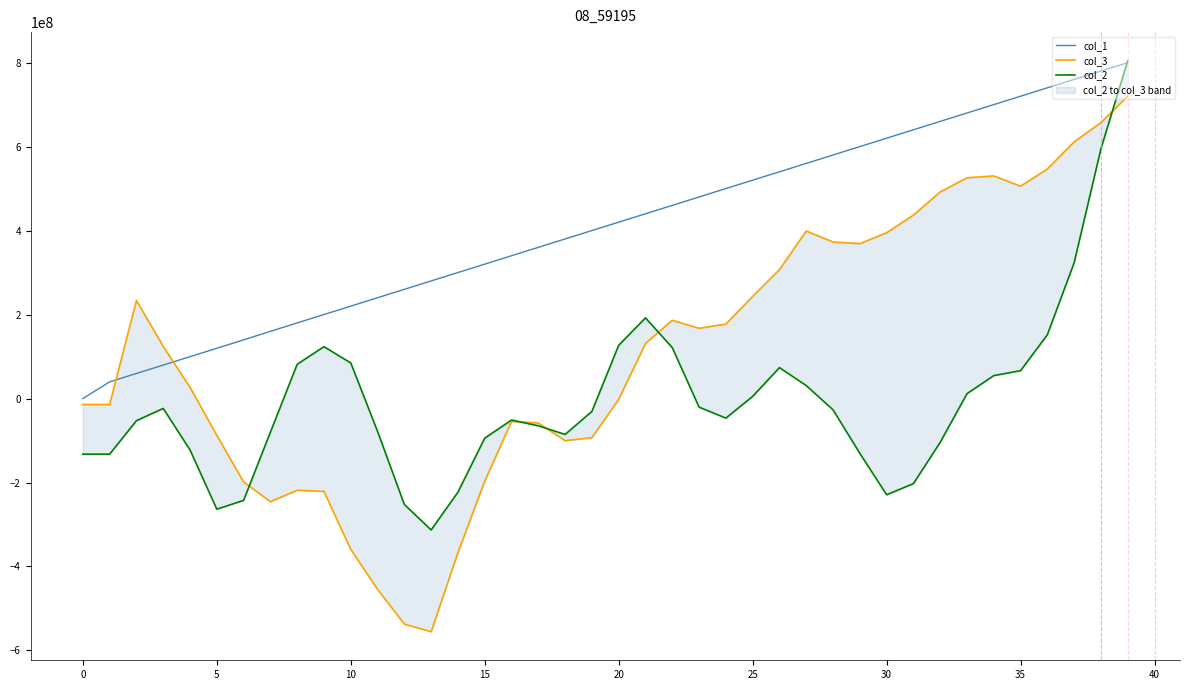

Which series has the largest total across all categories?

col_1